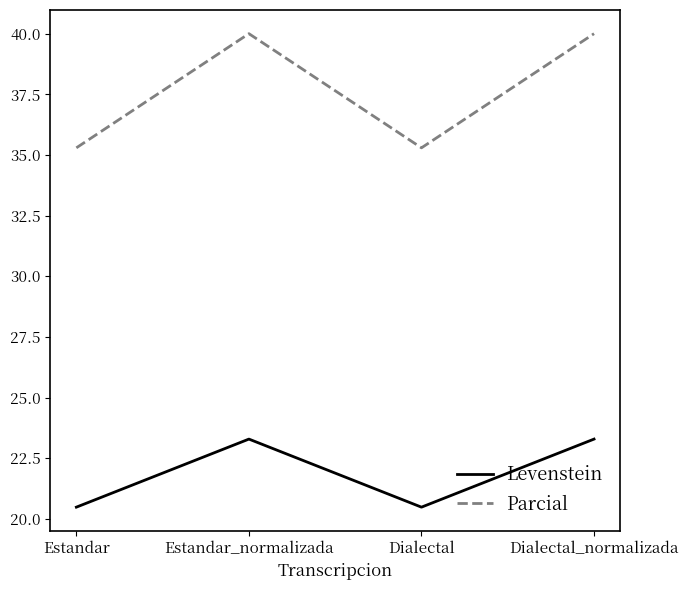

True or false: Parcial and Levenstein cross at least once.

False